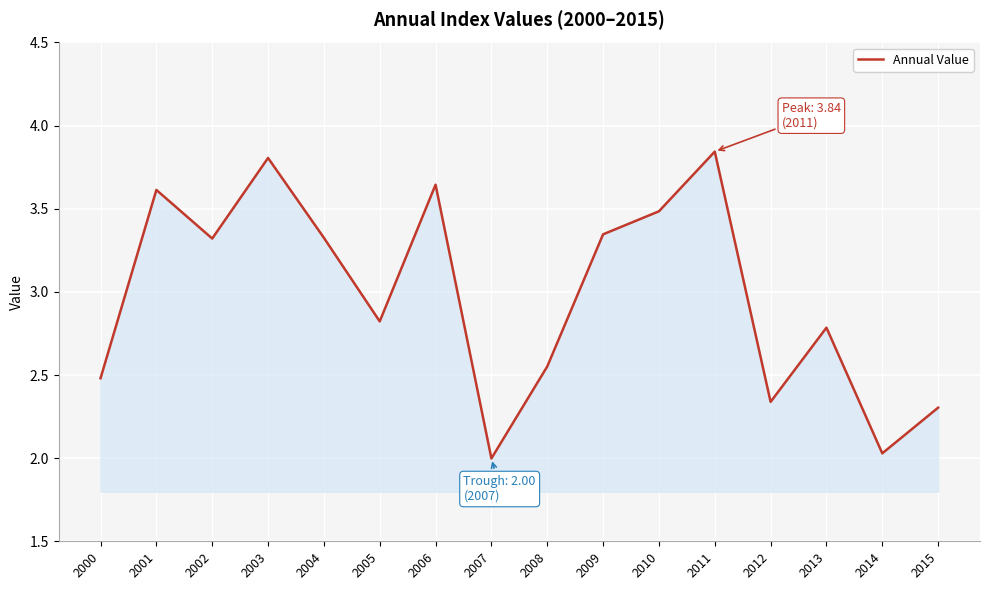

What is the minimum value shown in the chart?

2.0